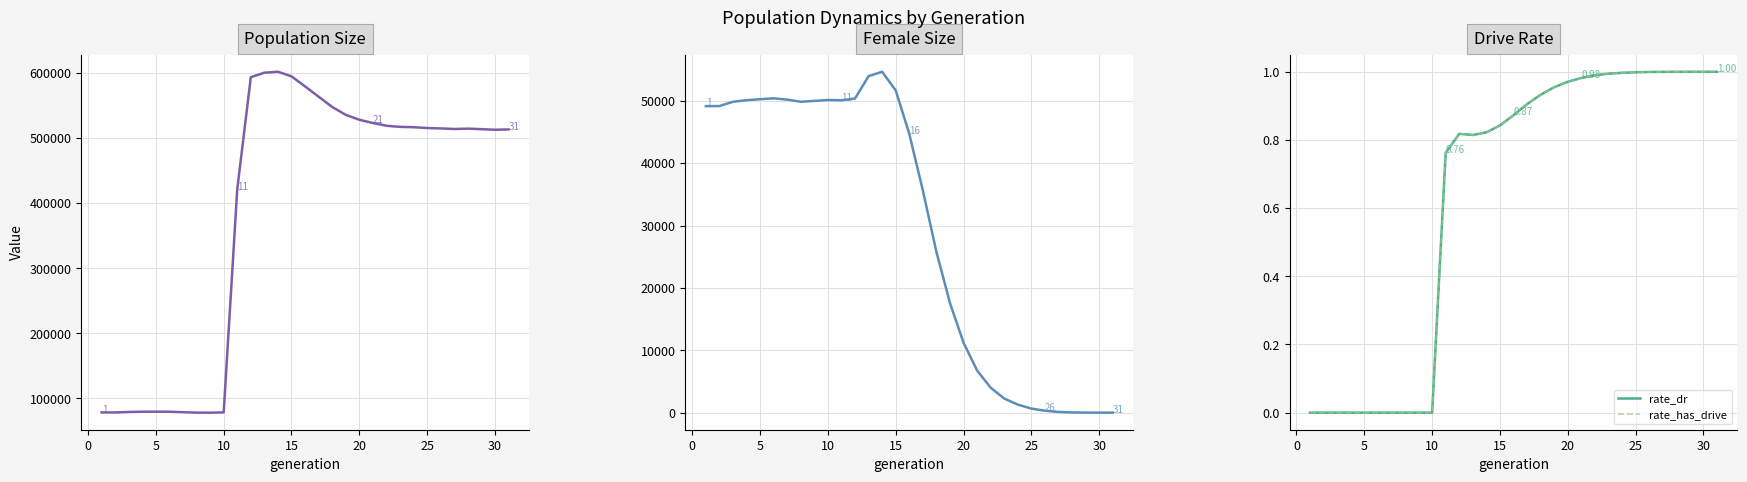

The value of female_size at 26 is 35.6. True or false?

False